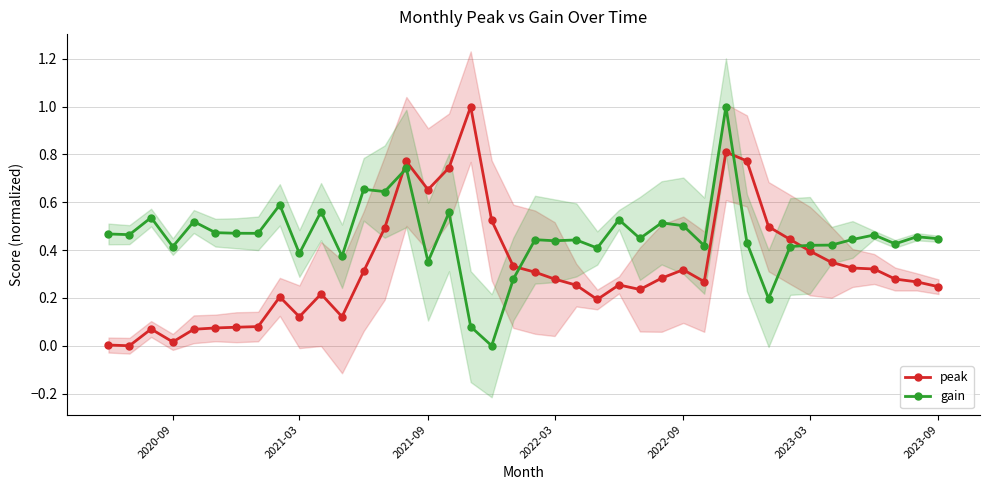

In gain, how many points are lower than both neighbors (excluding endpoints)?

14